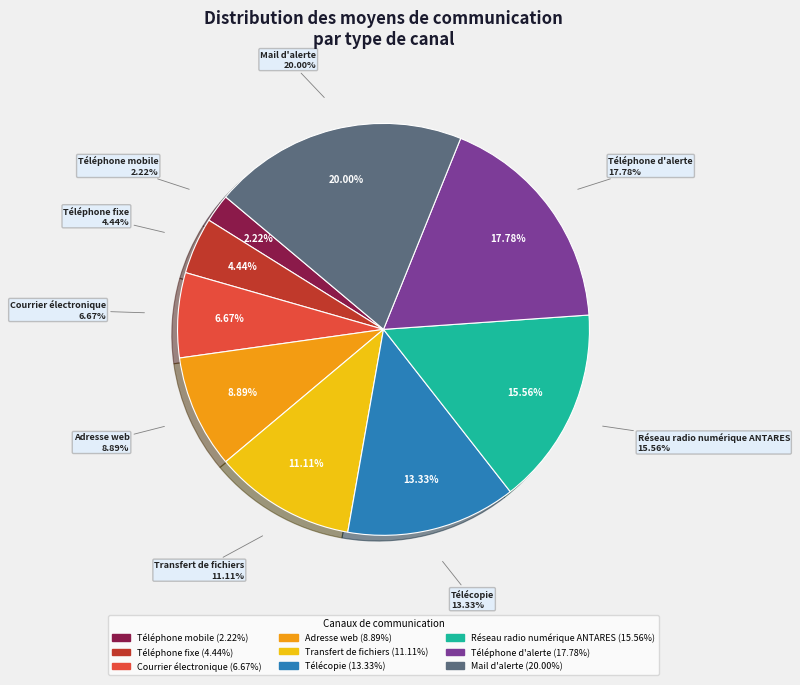

What percentage is the Adresse web slice, to the nearest percent?

9%